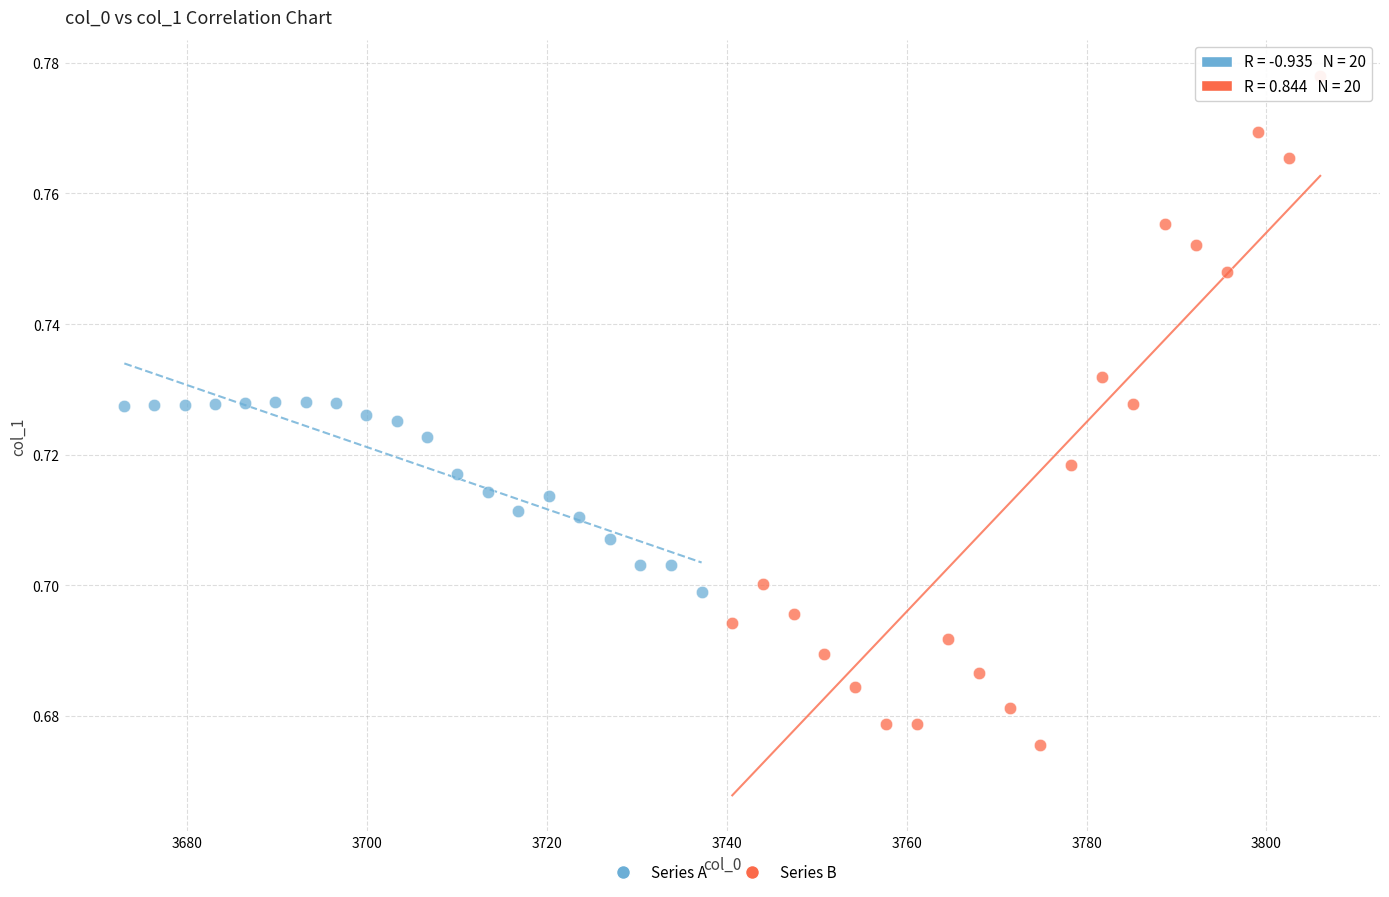

Which series has the largest Y range (max minus min)?

Series B